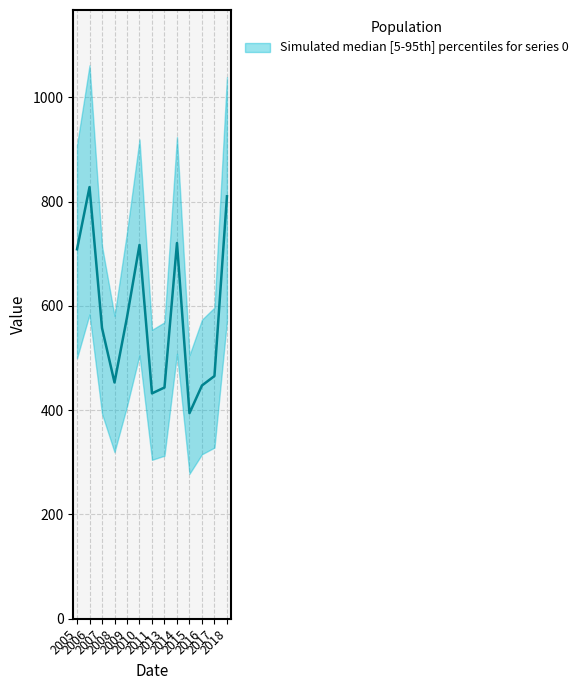

What is the label of the 9th point from the right?

2009-07-15